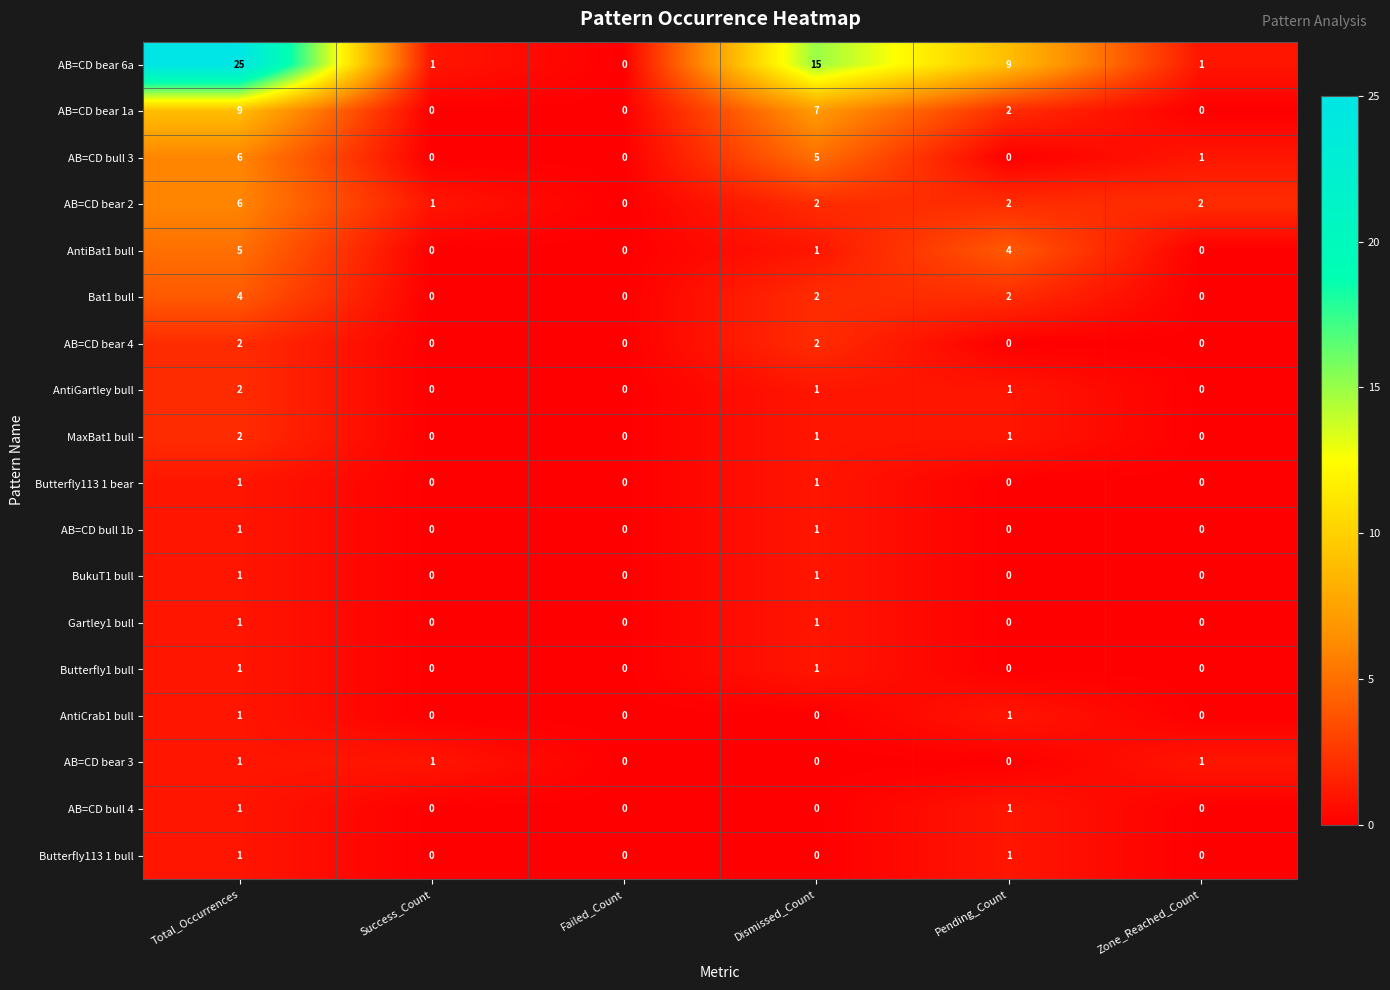

What is the difference between the highest and lowest values at Zone_Reached_Count?

2